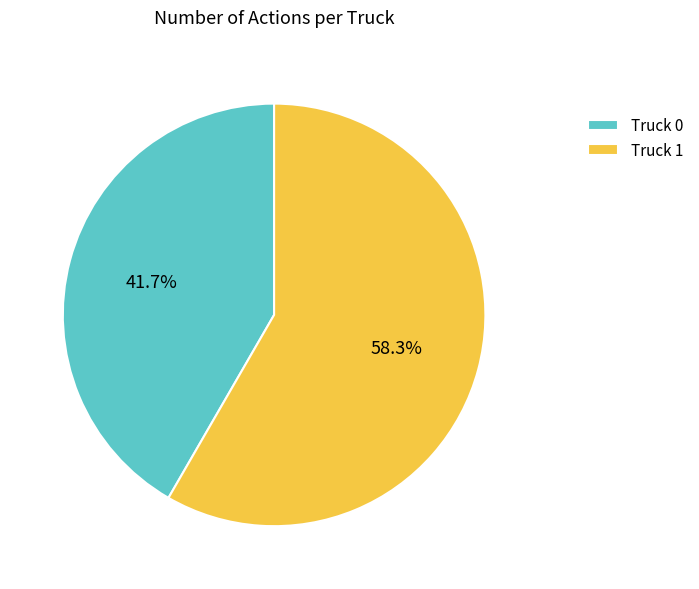

What percentage is the Truck 0 slice, to the nearest percent?

42%